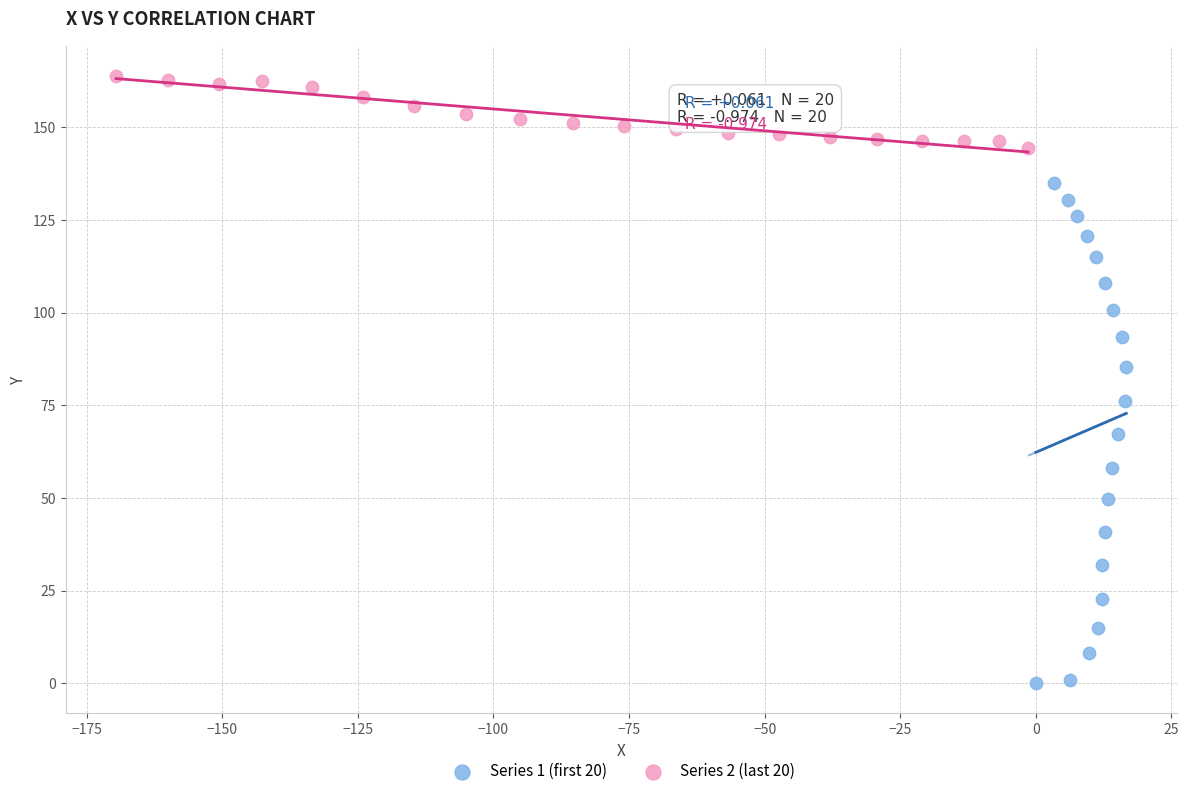

Which series reaches the maximum Y coordinate?

Series 2 (last 20)